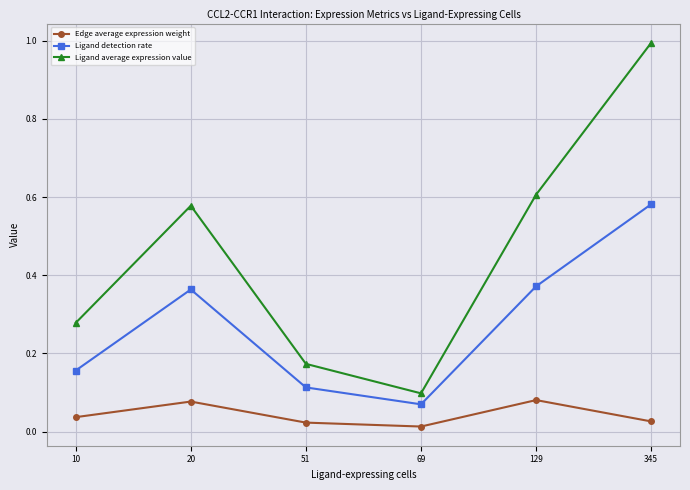

True or false: Ligand average expression value and Edge average expression weight cross at least once.

False